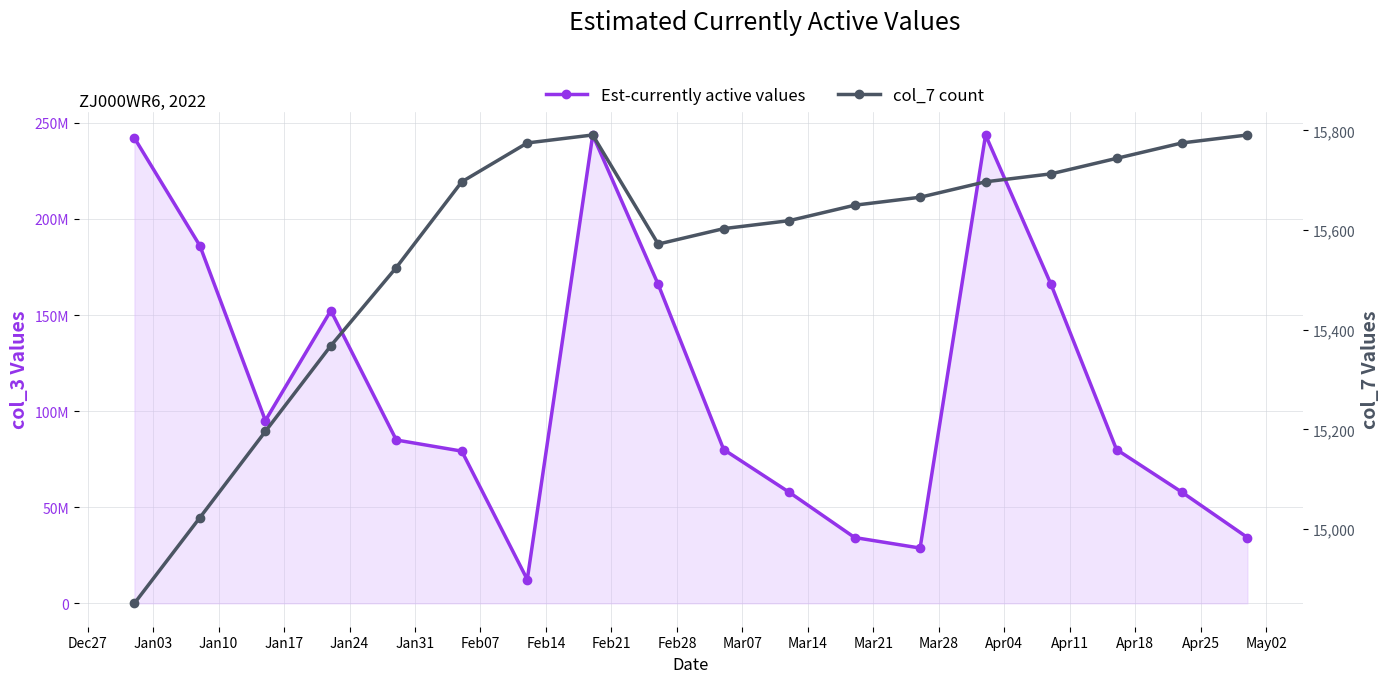

In col_7, how many points are lower than both neighbors (excluding endpoints)?

1